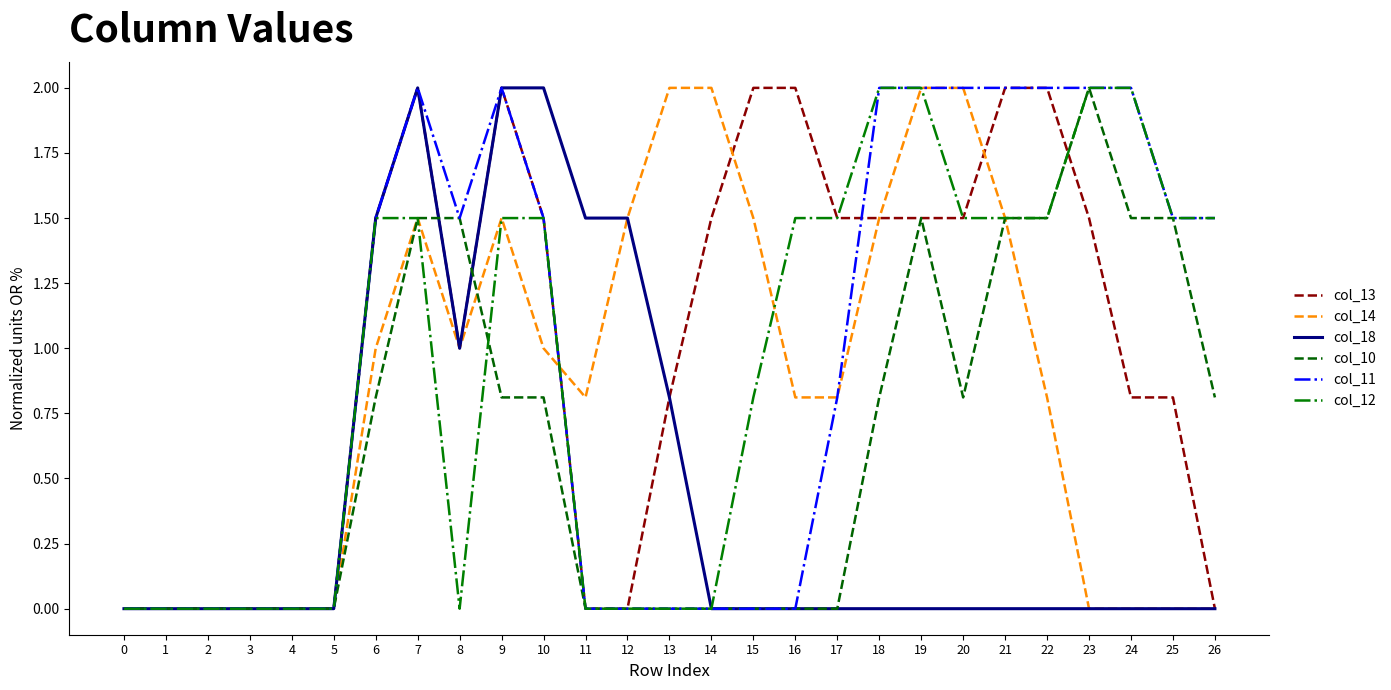

What is the highest value of the col_14 series?

2.0